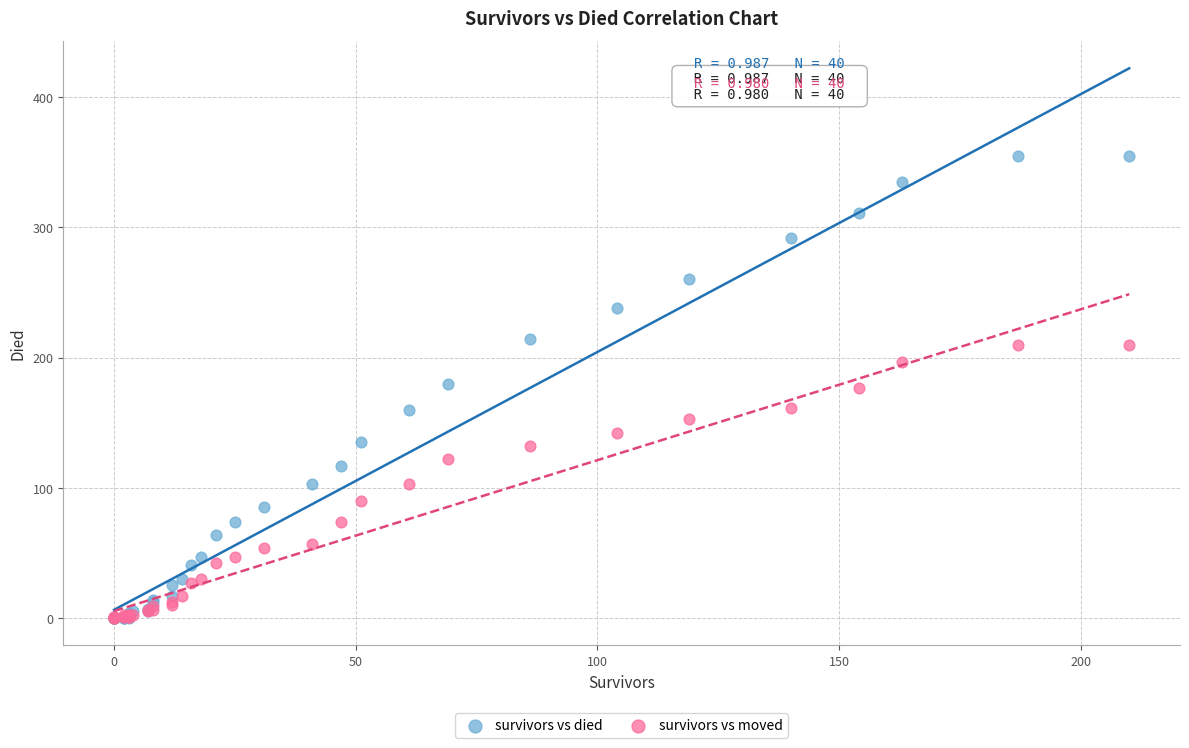

Which series contains the highest Y value?

survivors vs died